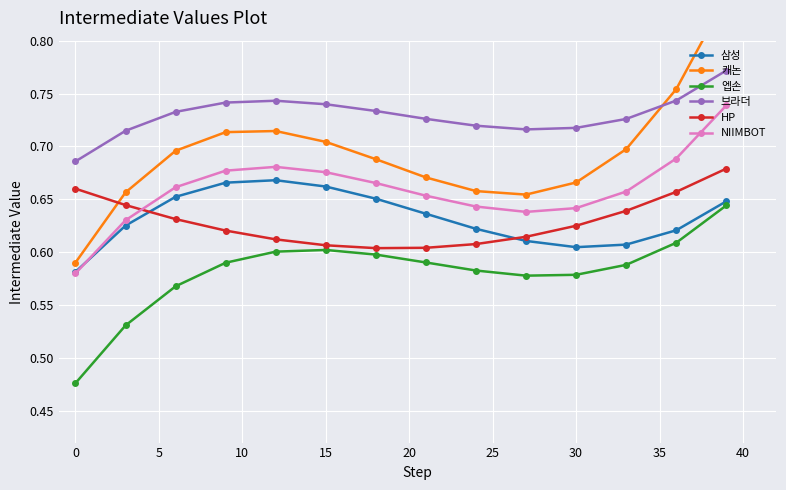

True or false: 캐논 and NIIMBOT intersect in this chart.

False